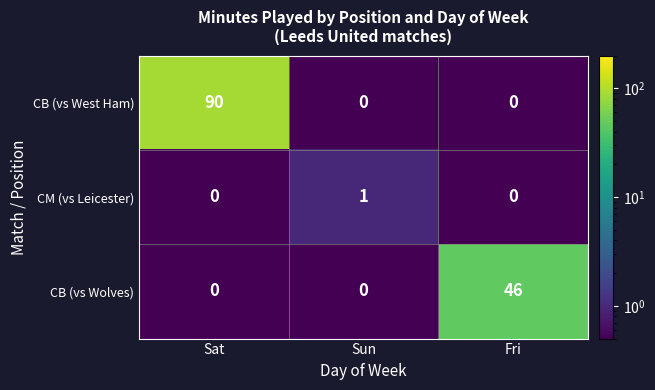

Rank the series by their average value, from lowest to highest.

CM (vs Leicester), CB (vs Wolves), CB (vs West Ham)